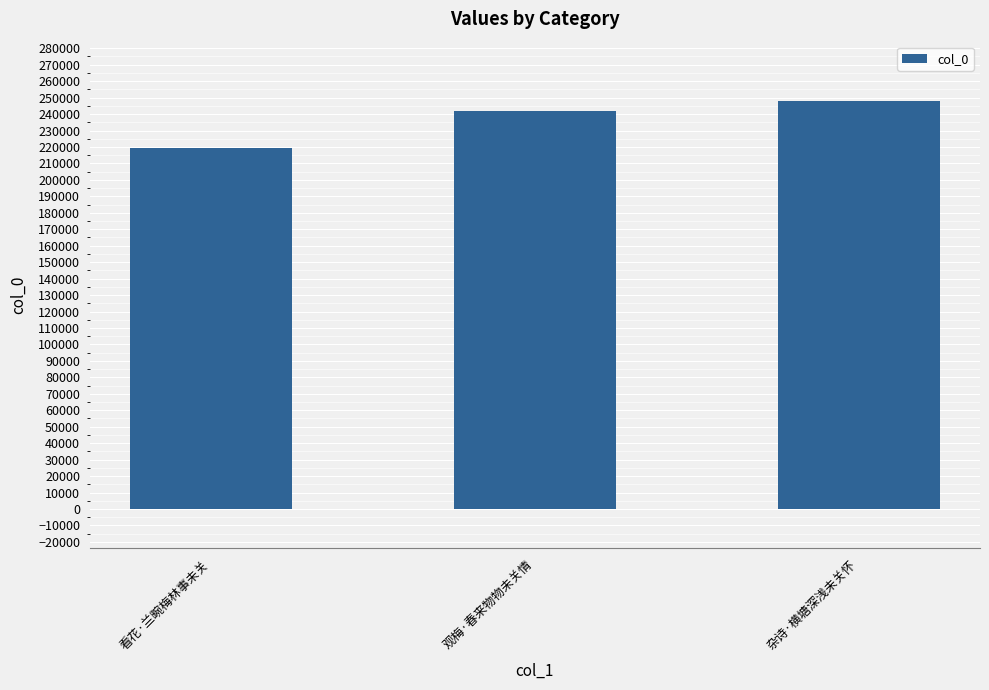

Reading left to right, list all the values displayed in this chart.

219590	241792	247684